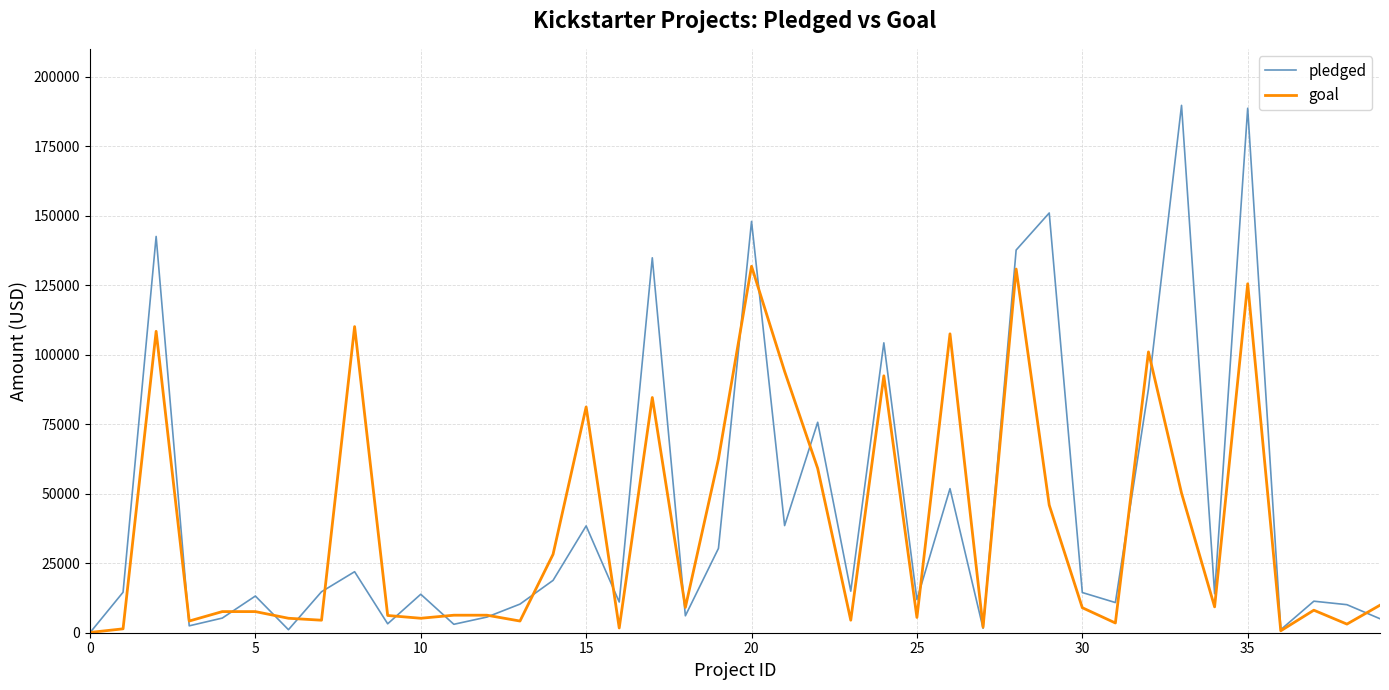

What is the maximum value shown in the chart?

189666